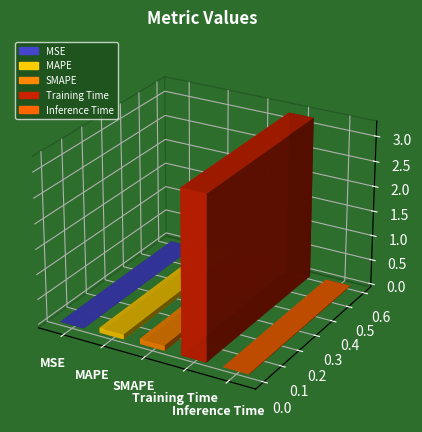

Are the bars grouped side by side (vs. stacked)?

No